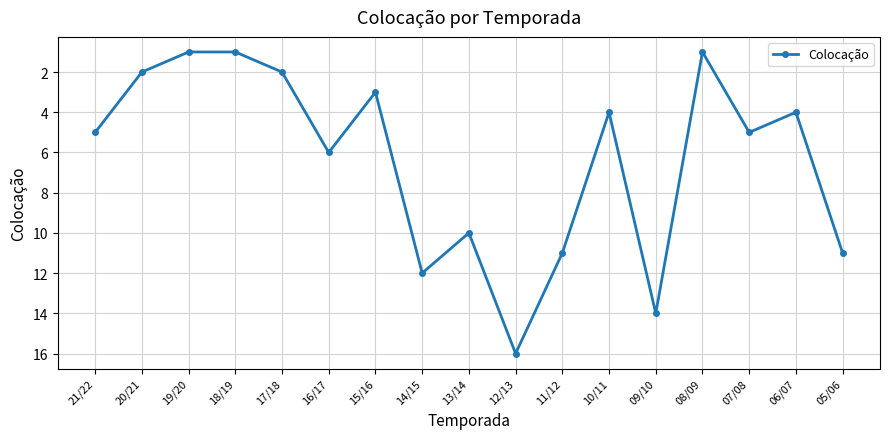

How many values are below 5?

8